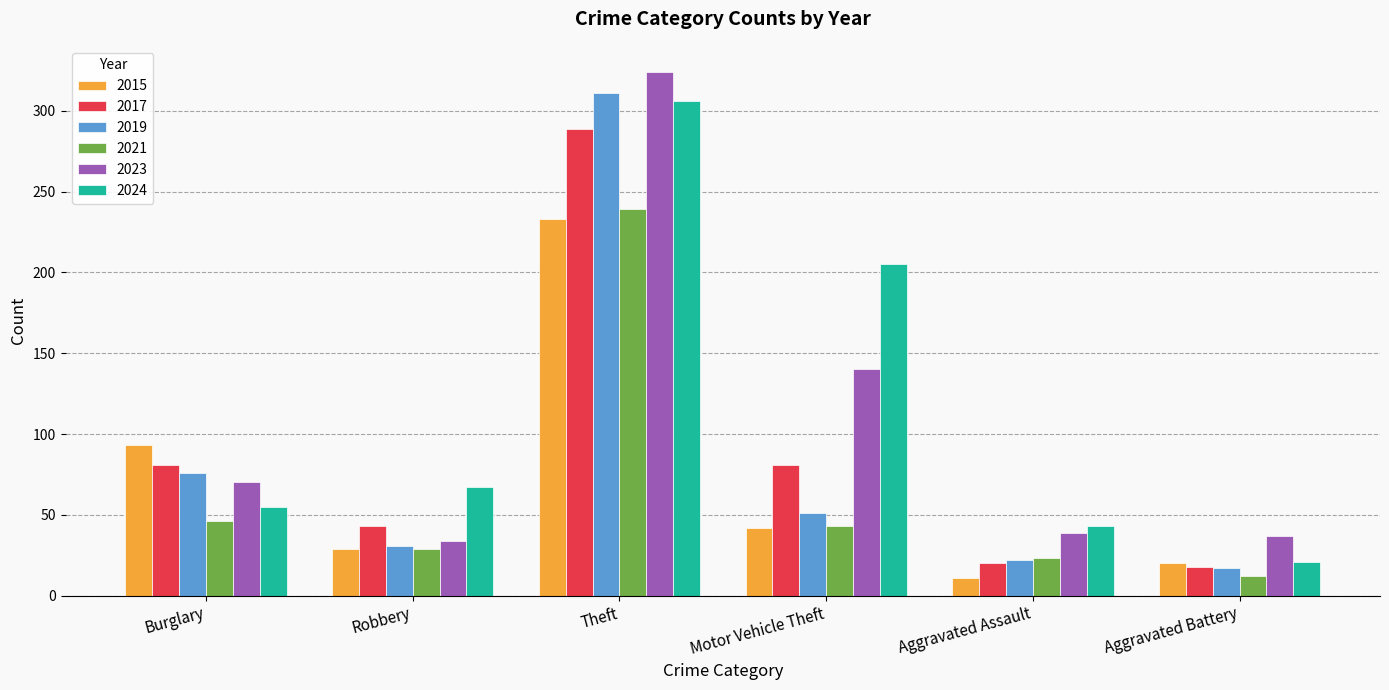

Are the bars grouped side by side (vs. stacked)?

Yes